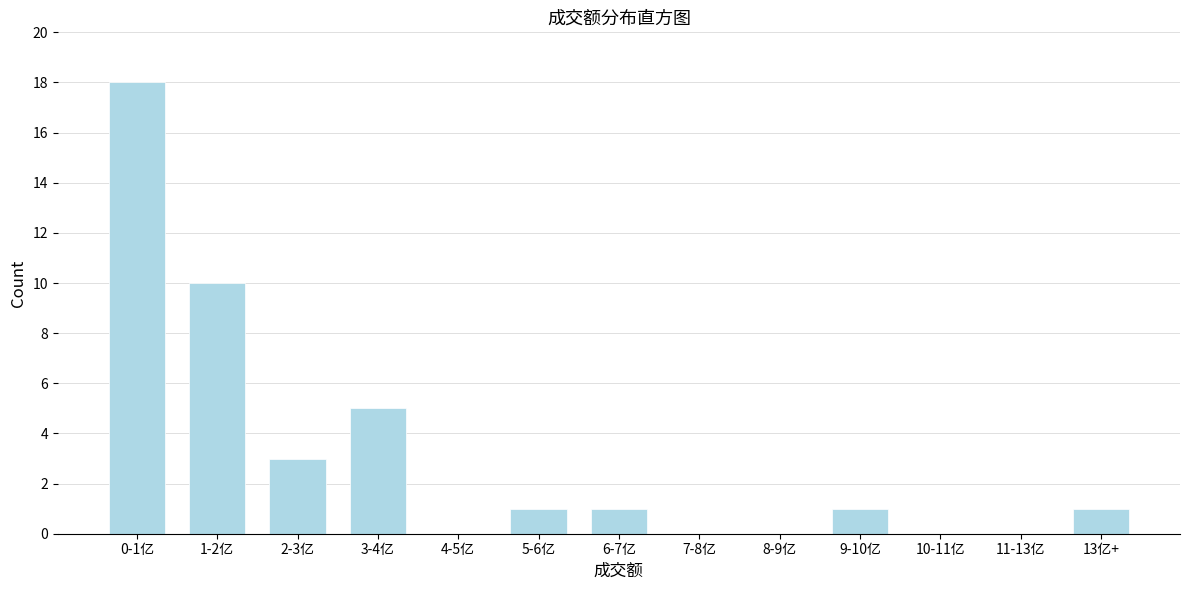

Reading left to right, transcribe all the data shown in this chart.

0-1亿=18	1-2亿=10	2-3亿=3	3-4亿=5	4-5亿=0	5-6亿=1	6-7亿=1	7-8亿=0	8-9亿=0	9-10亿=1	10-11亿=0	11-13亿=0	13亿+=1